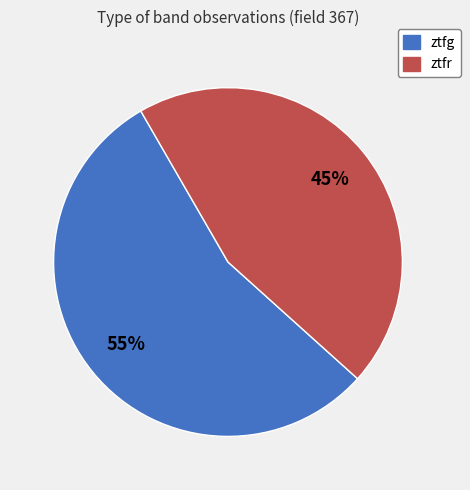

To the nearest percent, what is the combined percentage of ztfr and ztfg?

100%